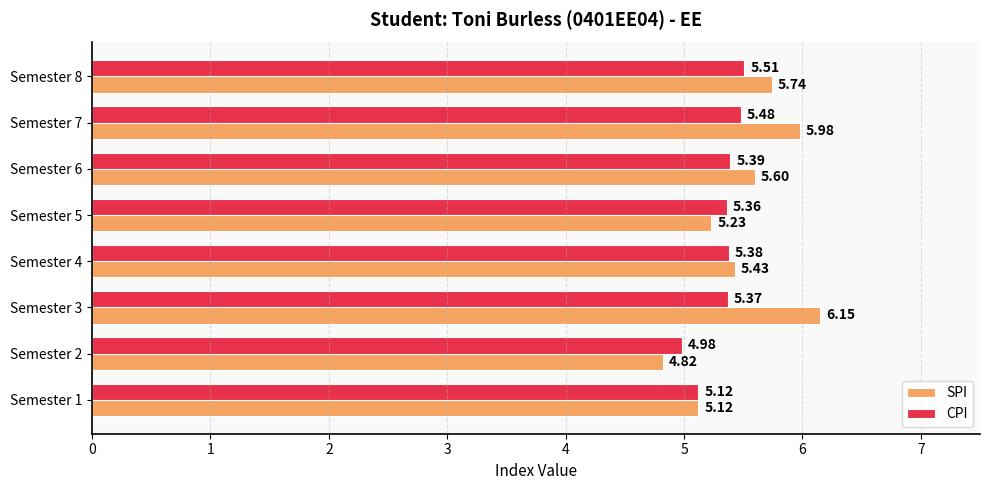

What is the sum of the CPI values at Semester 2 and Semester 3?

10.4